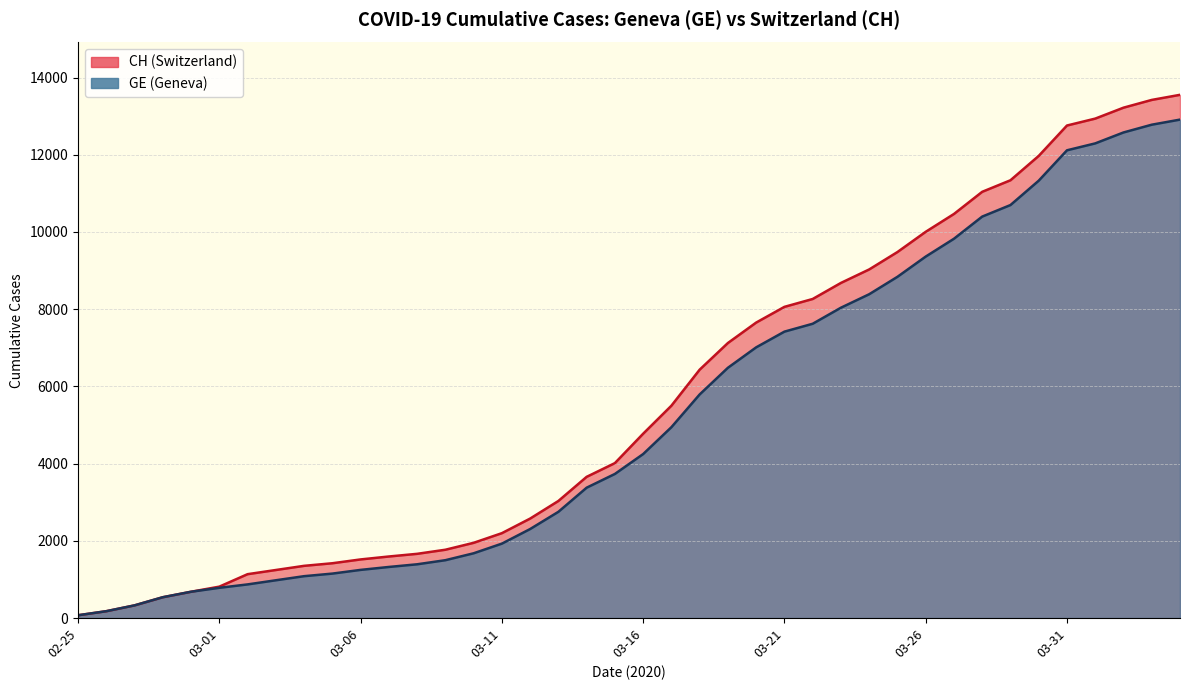

What are all the series names shown in the legend?

GE, CH